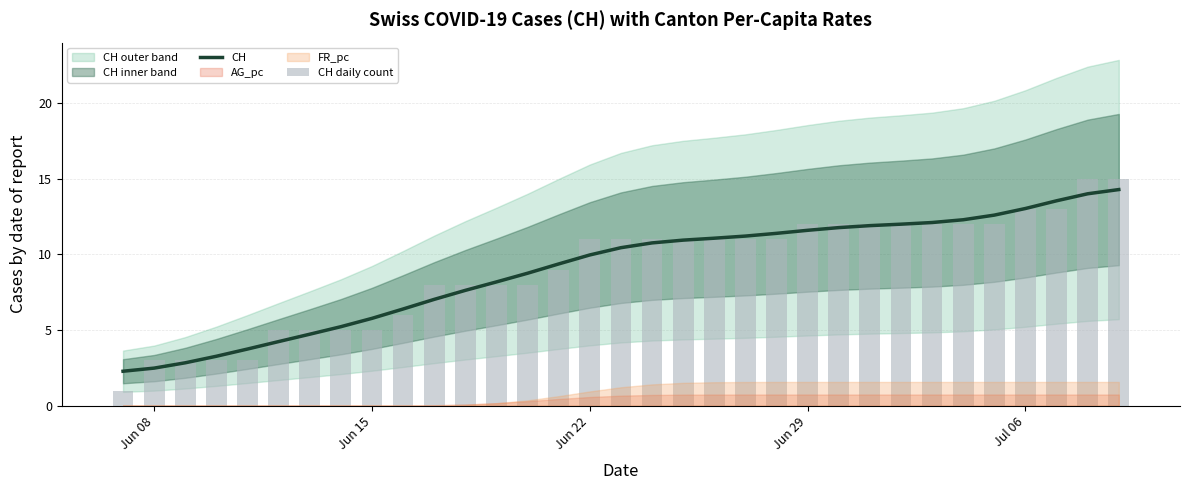

What is the lowest value of the CH series?

2.3